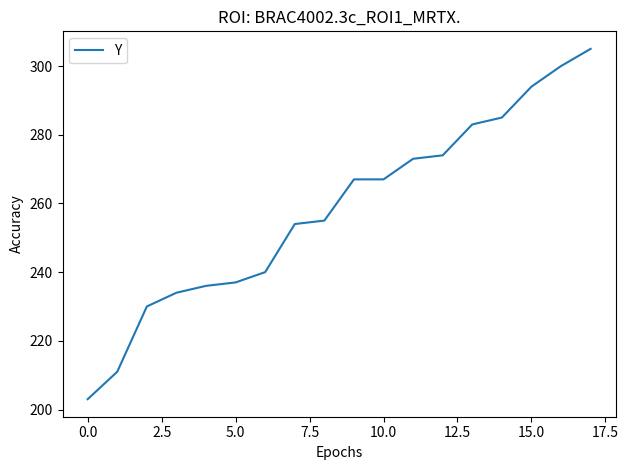

What is the smallest value displayed?

203